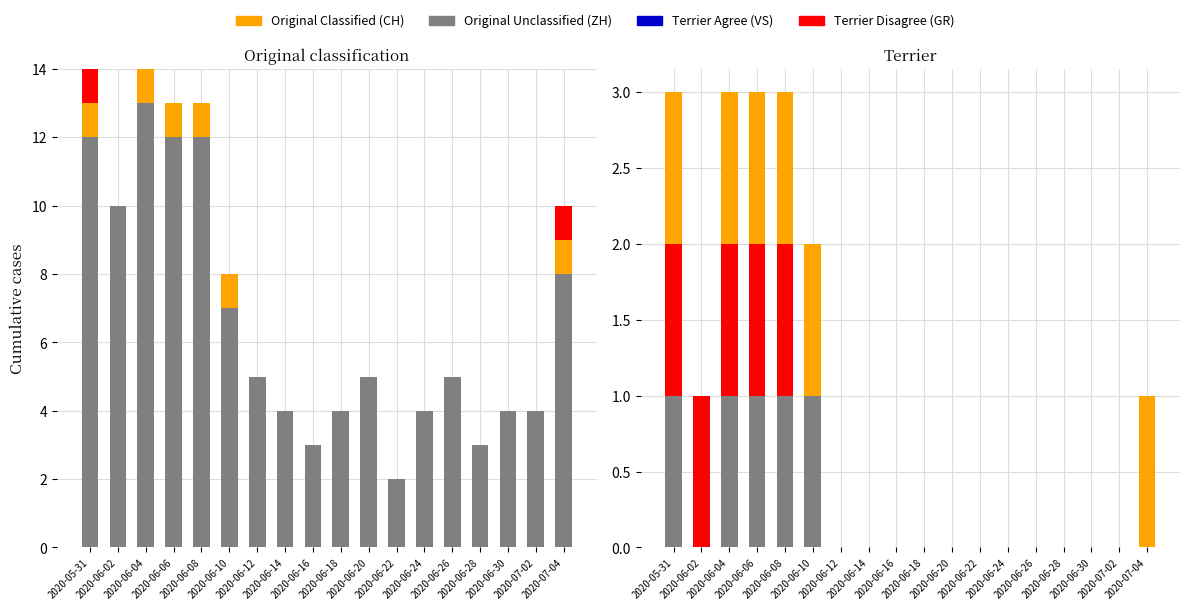

At which category is the sum across all series the highest?

2020-05-31